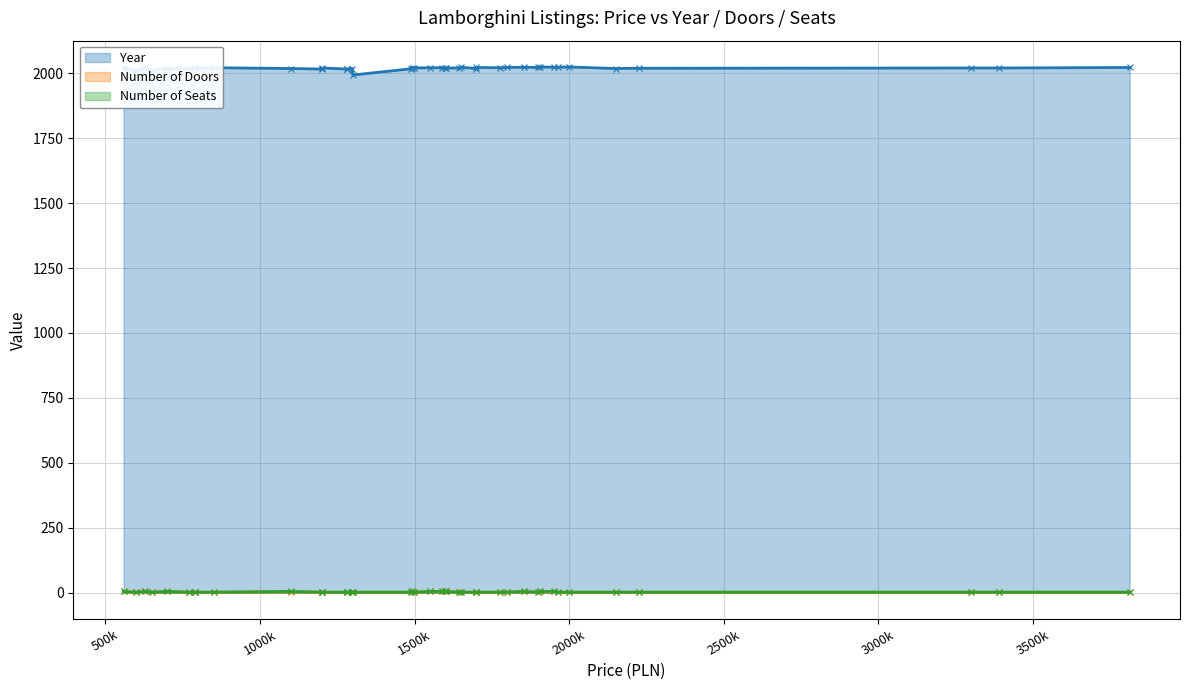

Which series changed the most between 1 and 31?

Year